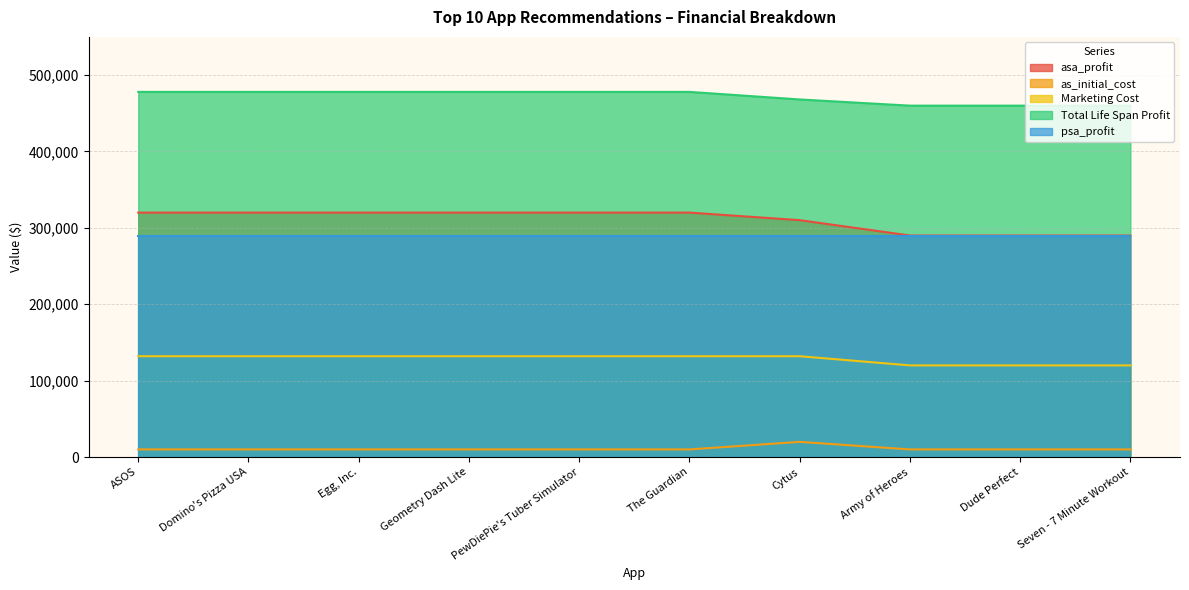

True or false: Marketing Cost and Total Life Span Profit cross at least once.

False